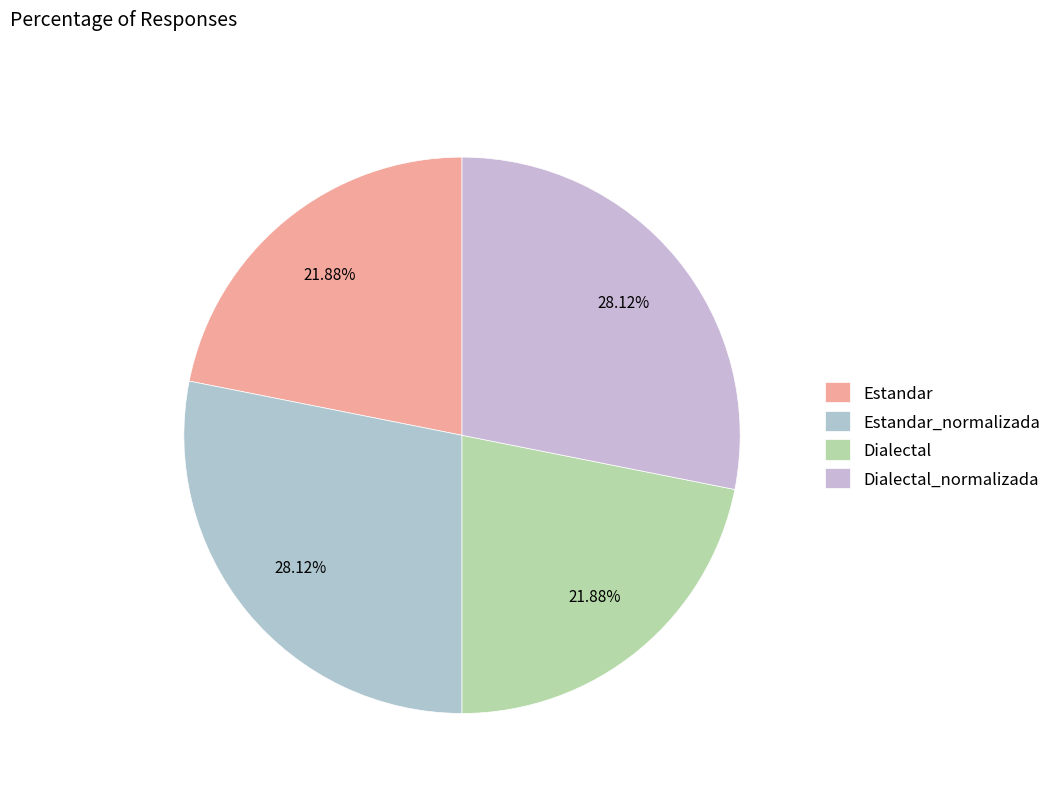

To the nearest percent, what portion does Estandar_normalizada represent?

28%